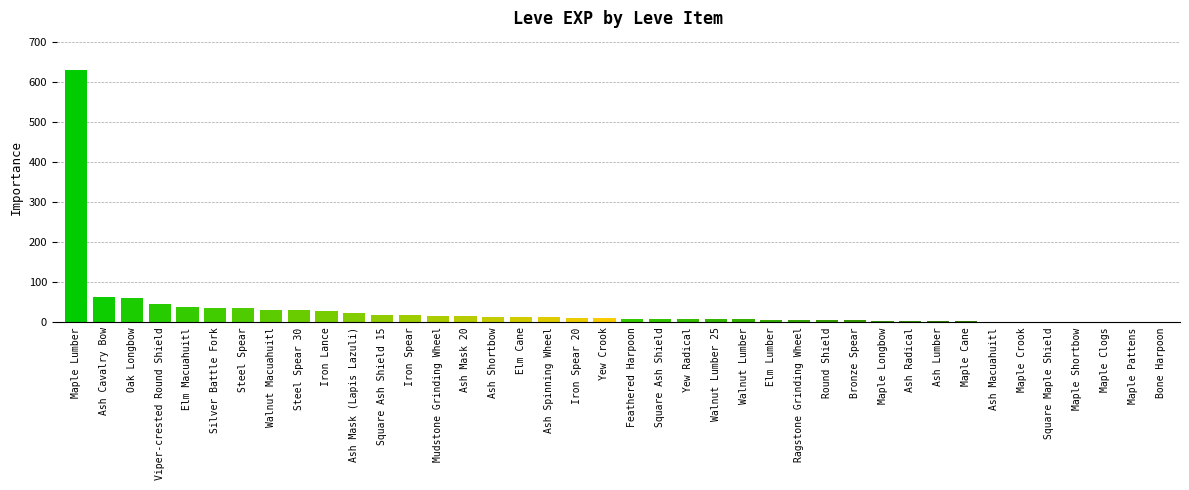

Are the bars grouped side by side (vs. stacked)?

No